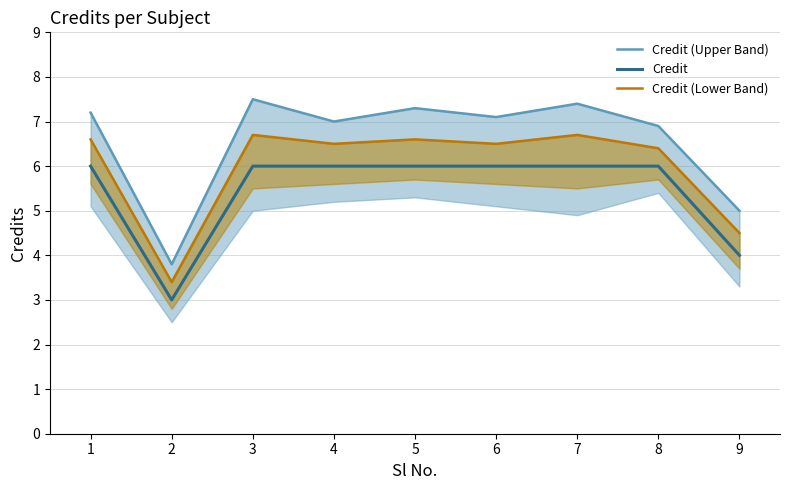

Which label corresponds to the largest value in the chart?

3